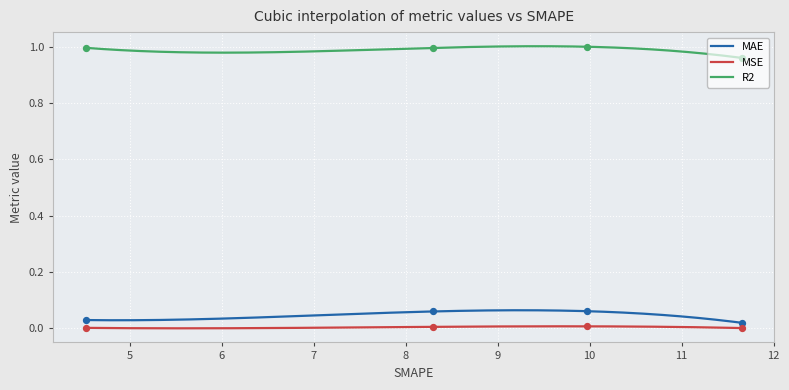

Which series has the largest total across all categories?

R2